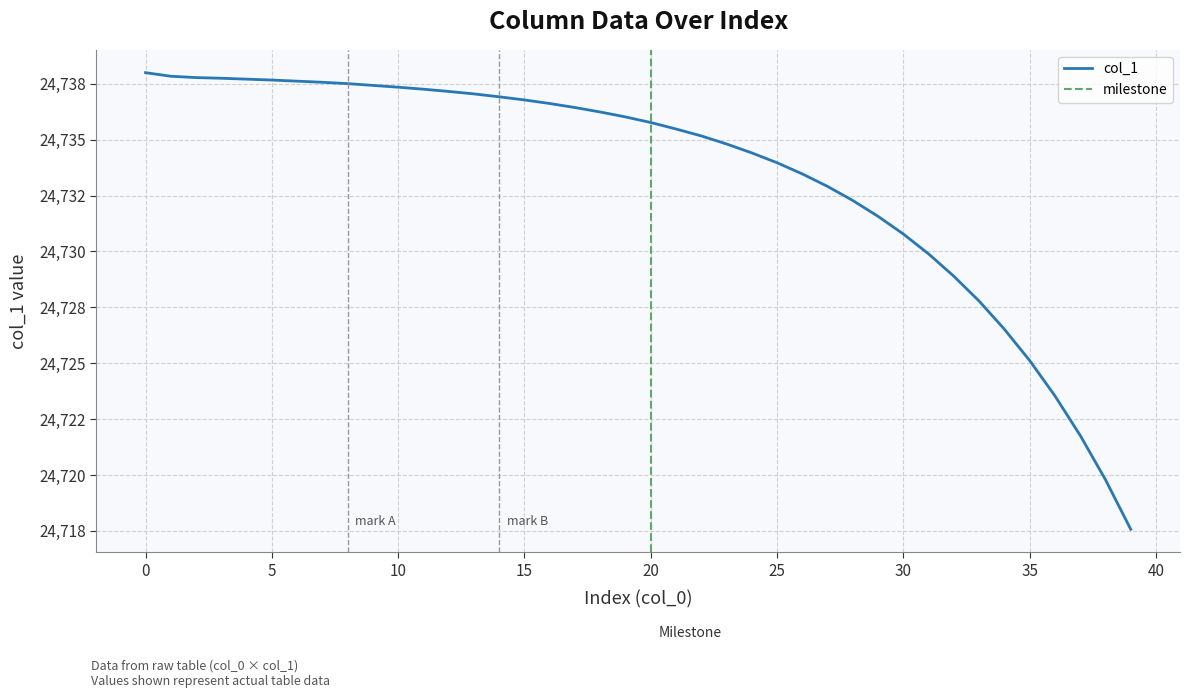

How many data points does each series have?

40